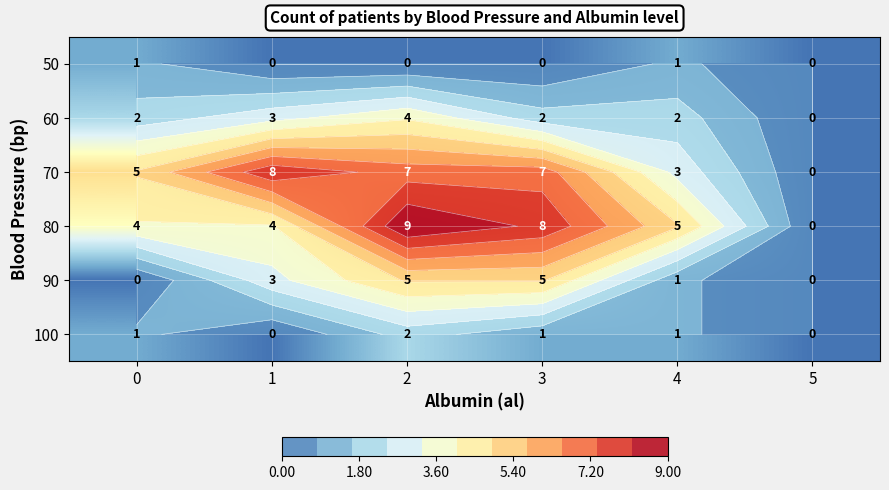

The value of 100 at 2 is 3. True or false?

False